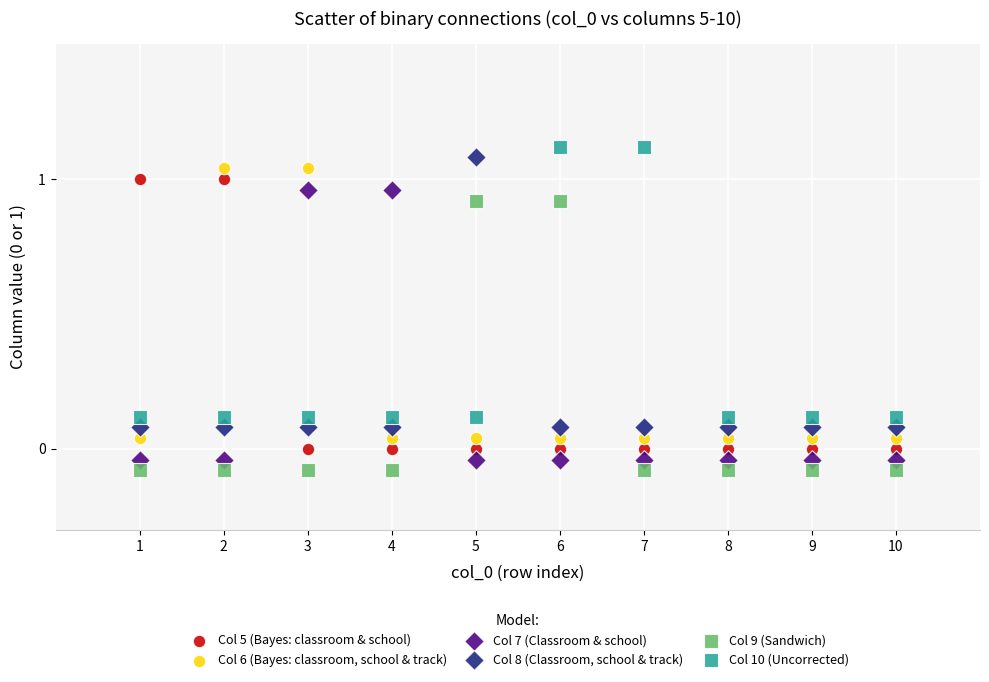

Across all data points, what is the range of X values (max minus min)?

9.0